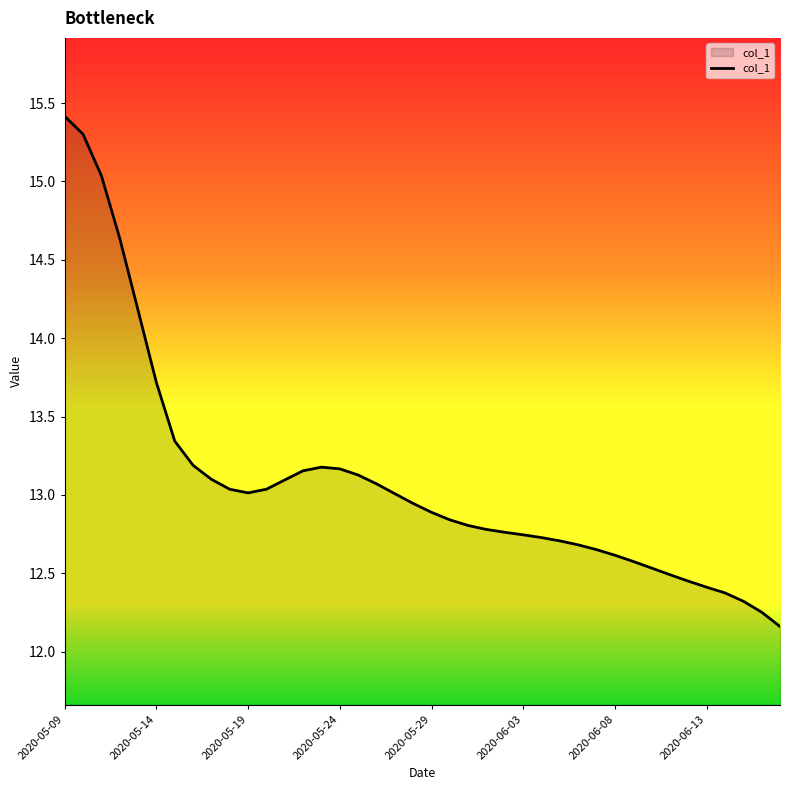

What is the smallest value displayed?

12.2